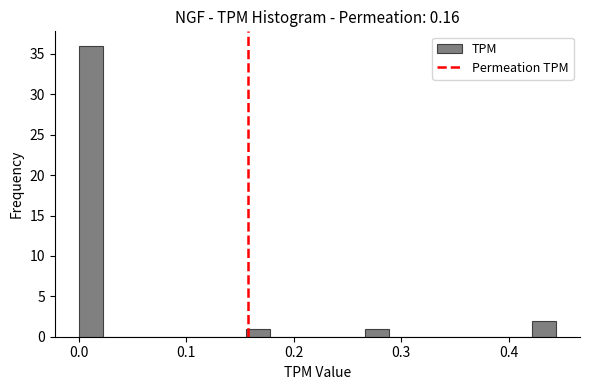

Read against the x-axis, roughly where is the centre of the tallest bar?

0.01